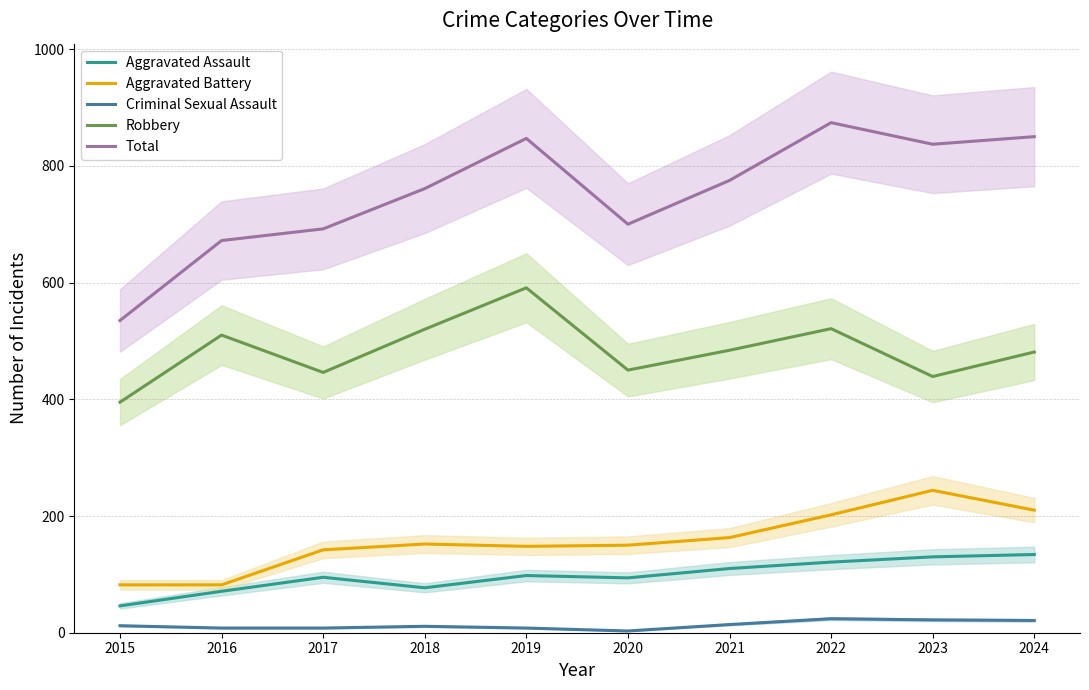

Read the Criminal Sexual Assault value at 2019, to the nearest 10.

10